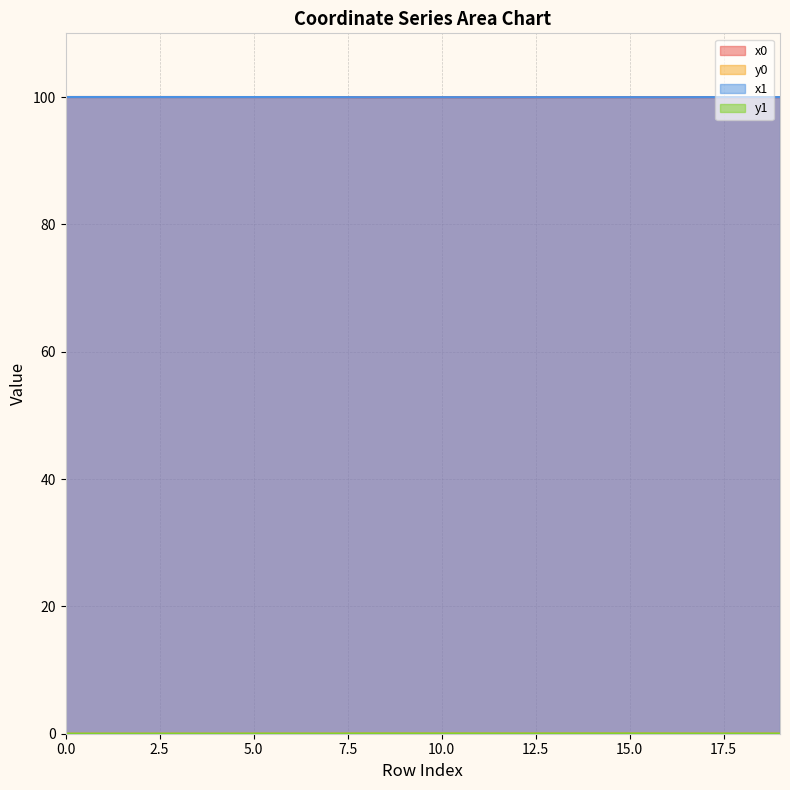

How many interior local peaks does the x0 series have?

2